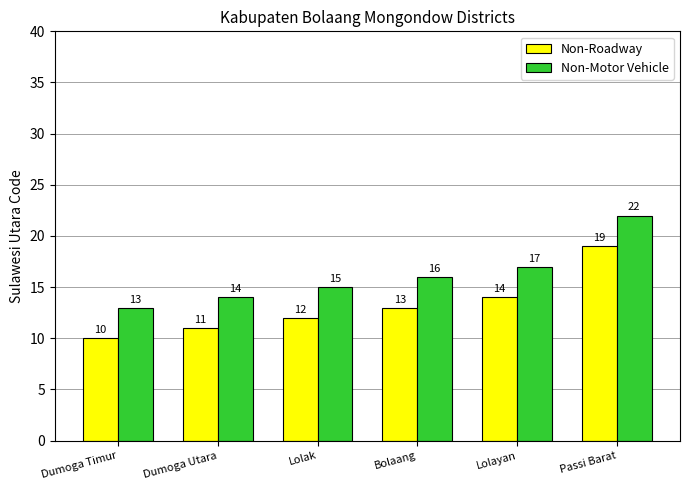

What is the maximum value for Non-Motor Vehicle?

22